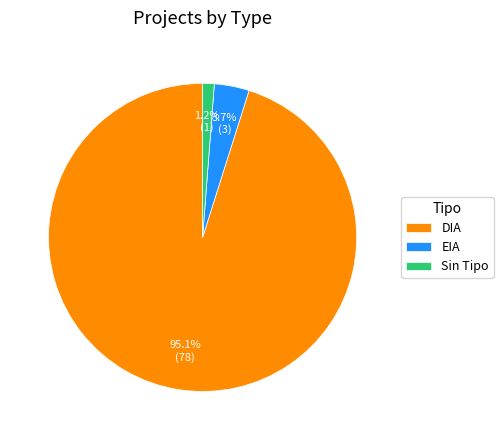

Is EIA the majority of the pie?

No